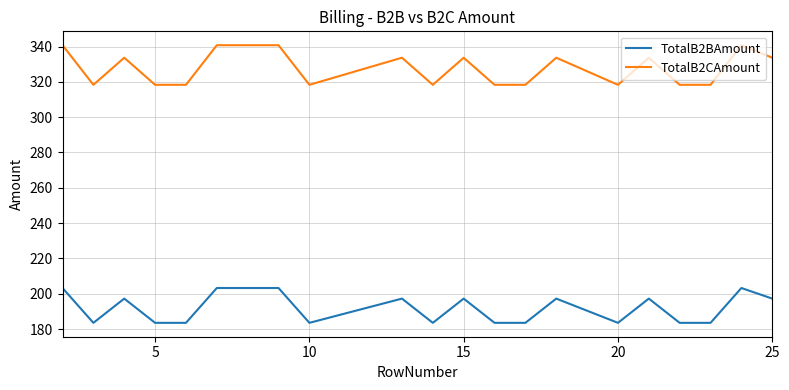

True or false: TotalB2CAmount and TotalB2BAmount intersect in this chart.

False